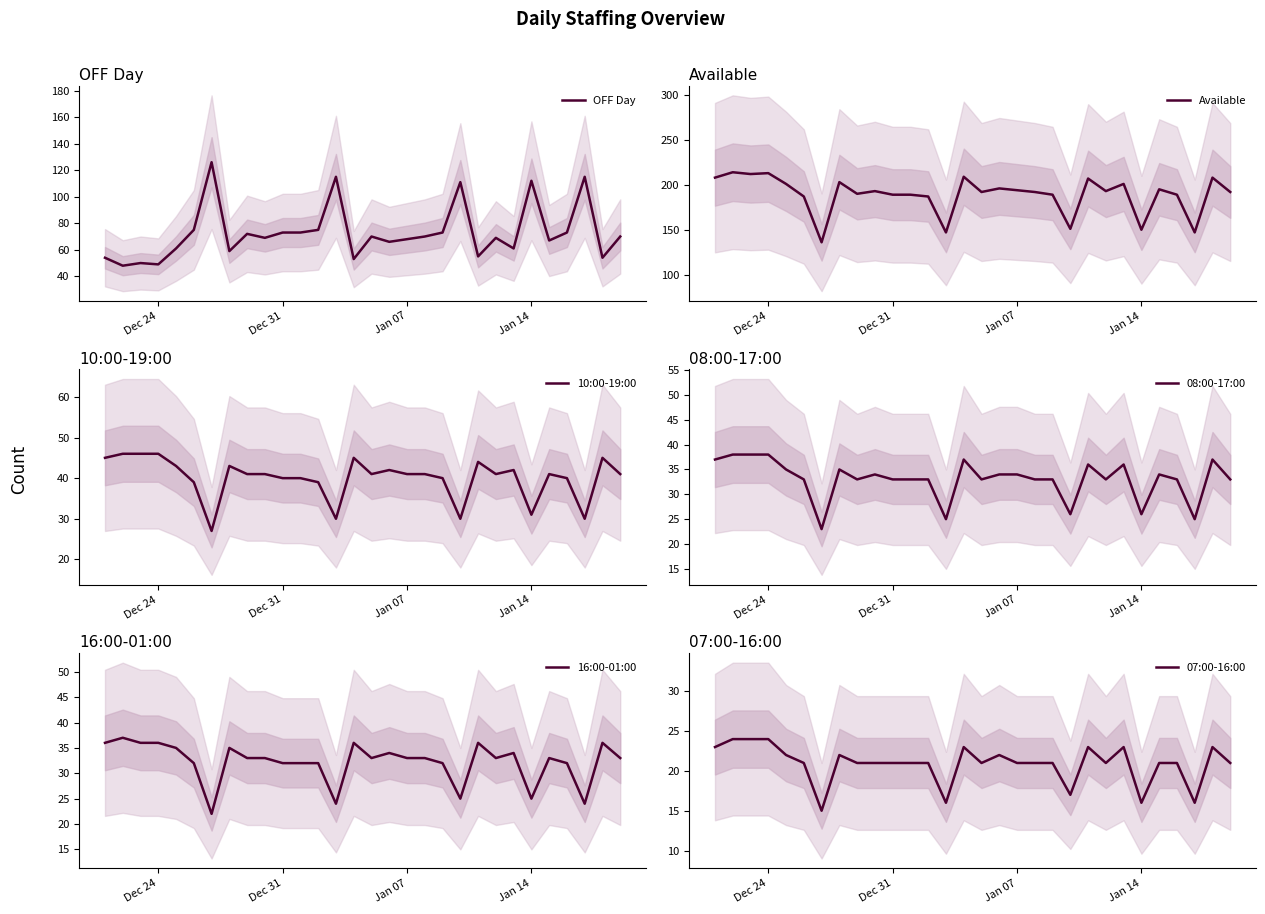

True or false: 07:00-16:00 and Available cross at least once.

False